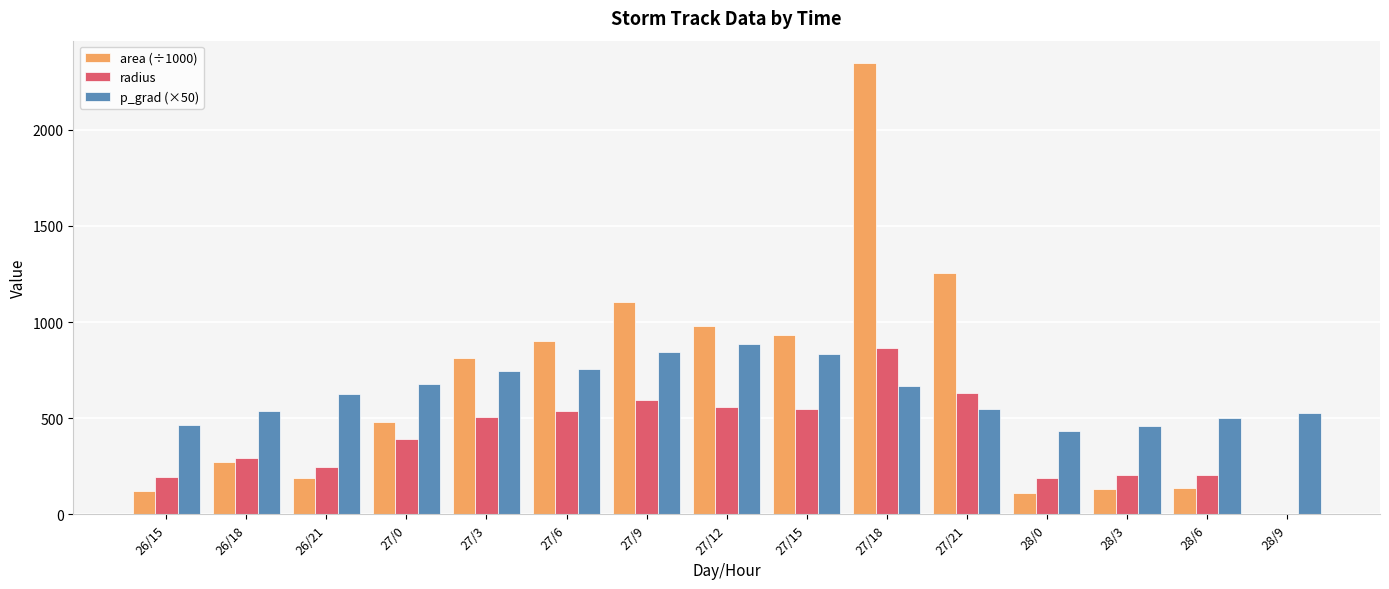

Between 27/0 and 27/12, which series saw the biggest shift?

area (÷1000)